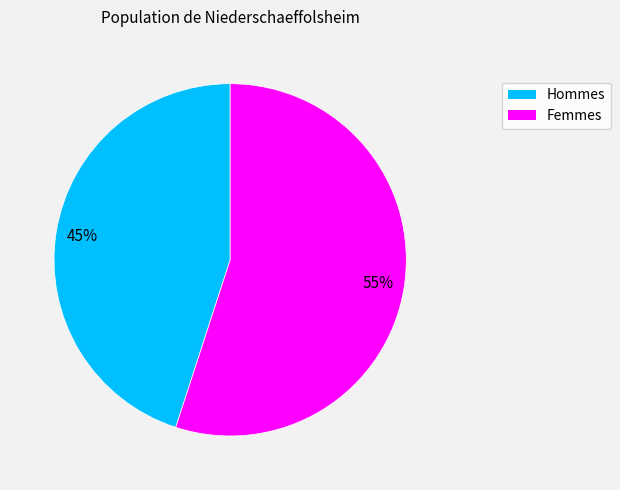

Does any single category account for the majority?

Yes